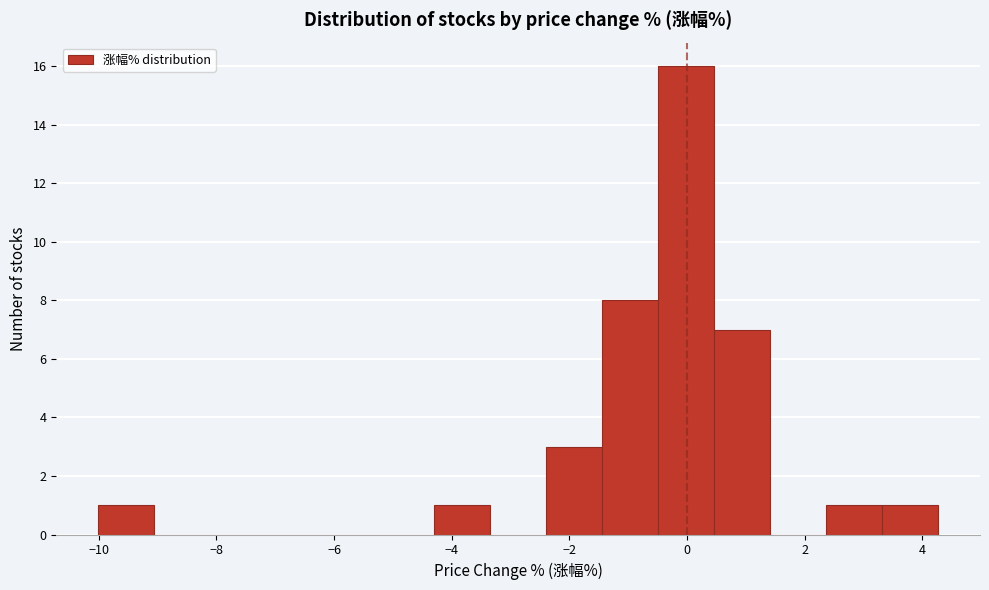

Reading left to right, list every bar in this chart as the range it spans on the x-axis followed by its height. Neither the bar edges nor the heights are printed on the chart, so give them approximately, as read against the axes.

-10.0 to -9.0: 1
-9.0 to -8.2: 0
-8.2 to -7.2: 0
-7.2 to -6.2: 0
-6.2 to -5.2: 0
-5.2 to -4.2: 0
-4.2 to -3.4: 1
-3.4 to -2.4: 0
-2.4 to -1.4: 3
-1.4 to -0.4: 8
-0.4 to 0.4: 16
0.4 to 1.4: 7
1.4 to 2.4: 0
2.4 to 3.4: 1
3.4 to 4.2: 1